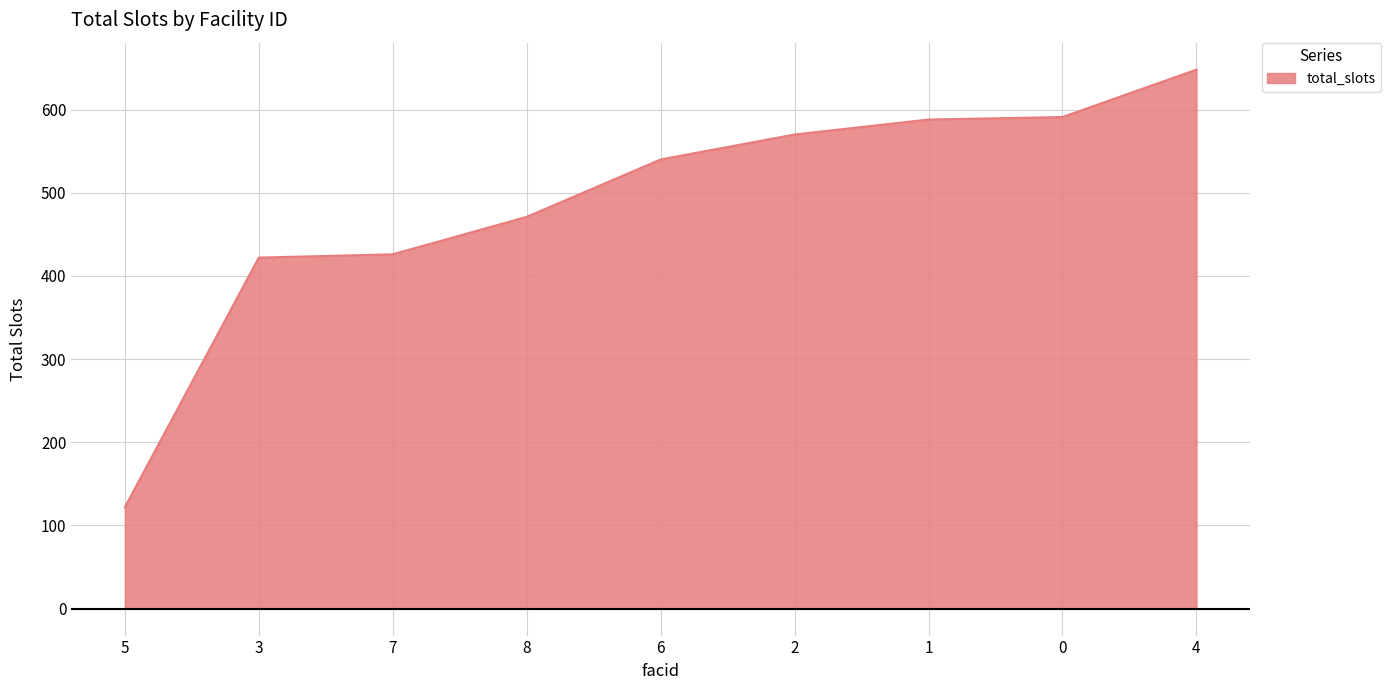

How many distinct data groups are displayed?

1